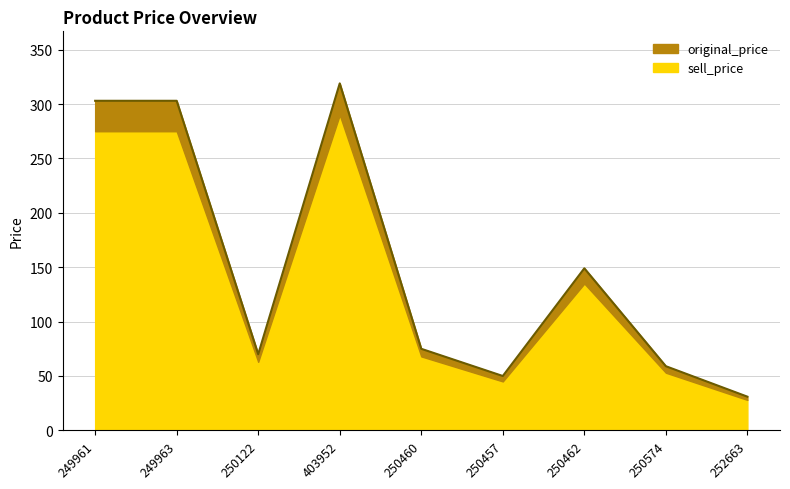

What is the value of the 7th point from the left?

149